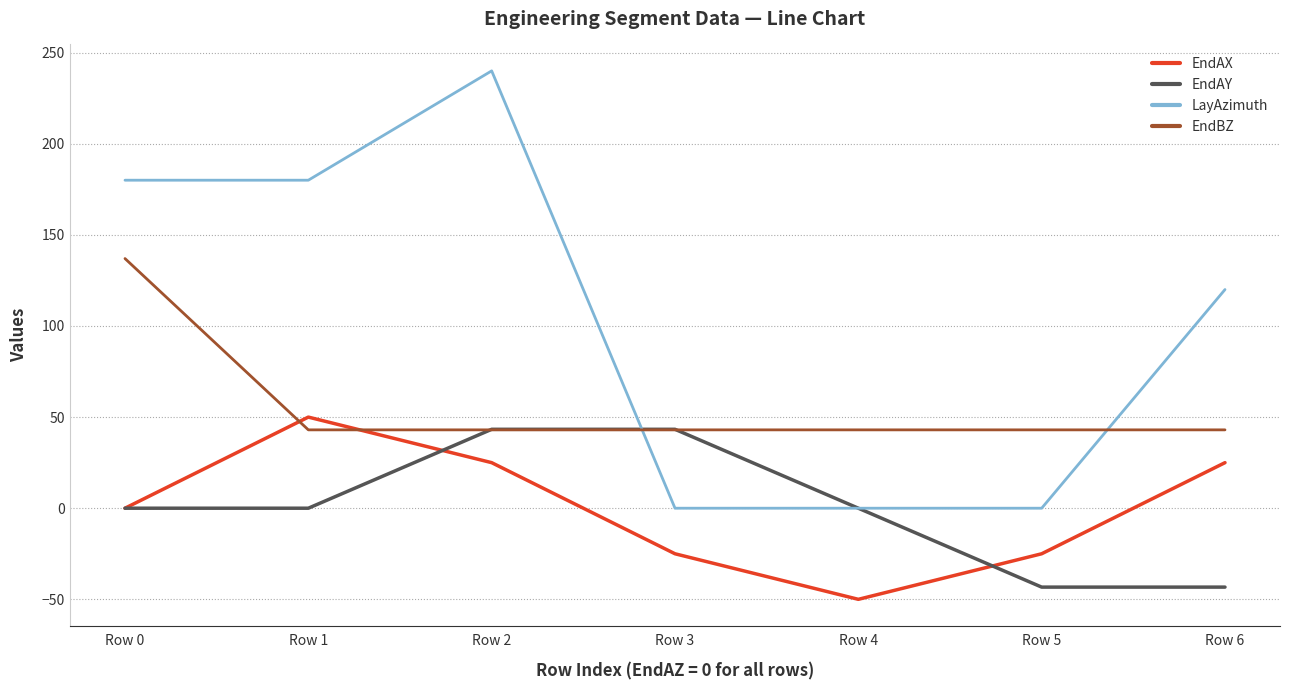

Which series has the widest spread of values?

LayAzimuth